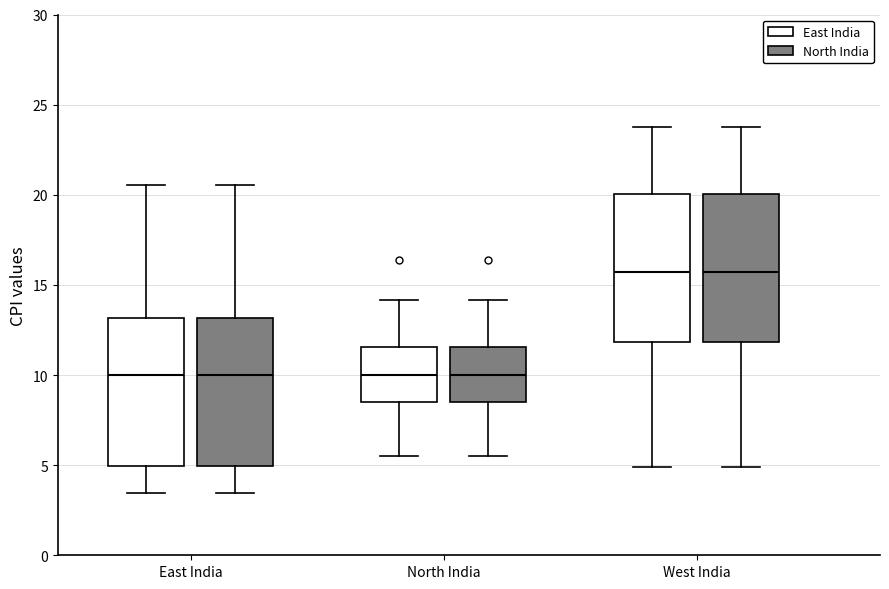

Reading left to right, read every box against the y-axis: the position of its median line, the range the box covers, and the ends of its whiskers. The values are not printed on the chart, so give them approximately, as read against the axis.

East India (East India): median 10.0, box 5.0 to 13.0, whiskers 3.5 to 20.5
East India (North India): median 10.0, box 5.0 to 13.0, whiskers 3.5 to 20.5
North India (East India): median 10.0, box 8.5 to 11.5, whiskers 5.5 to 14.0
North India (North India): median 10.0, box 8.5 to 11.5, whiskers 5.5 to 14.0
West India (East India): median 15.5, box 12.0 to 20.0, whiskers 5.0 to 24.0
West India (North India): median 15.5, box 12.0 to 20.0, whiskers 5.0 to 24.0